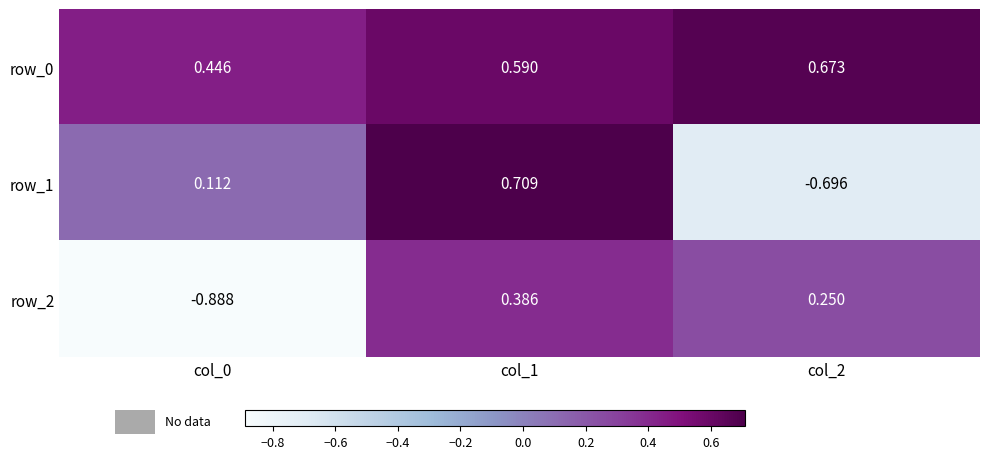

Is the value of row_1 at col_2 greater than the value of row_2 at col_2?

No